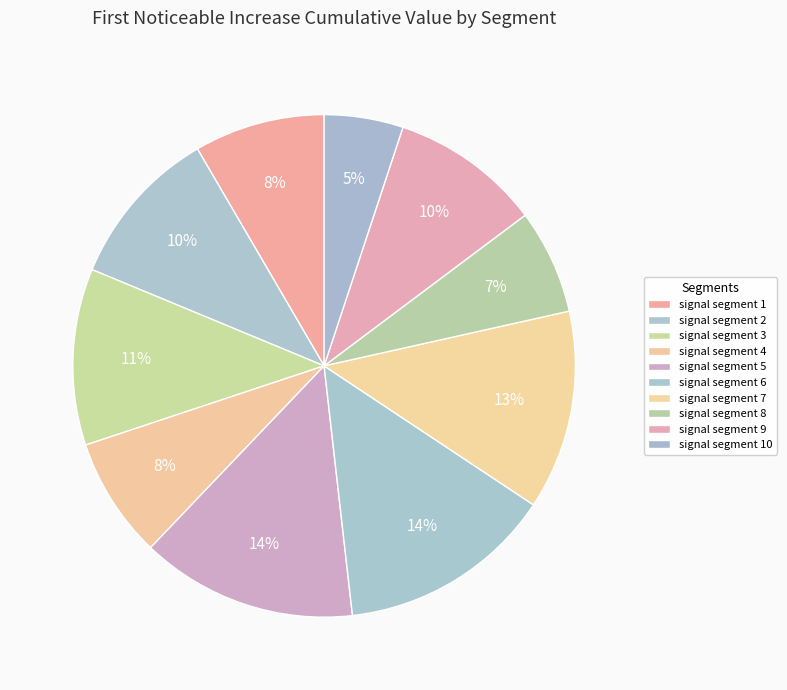

Between signal segment 1 and signal segment 10, which is larger?

signal segment 1